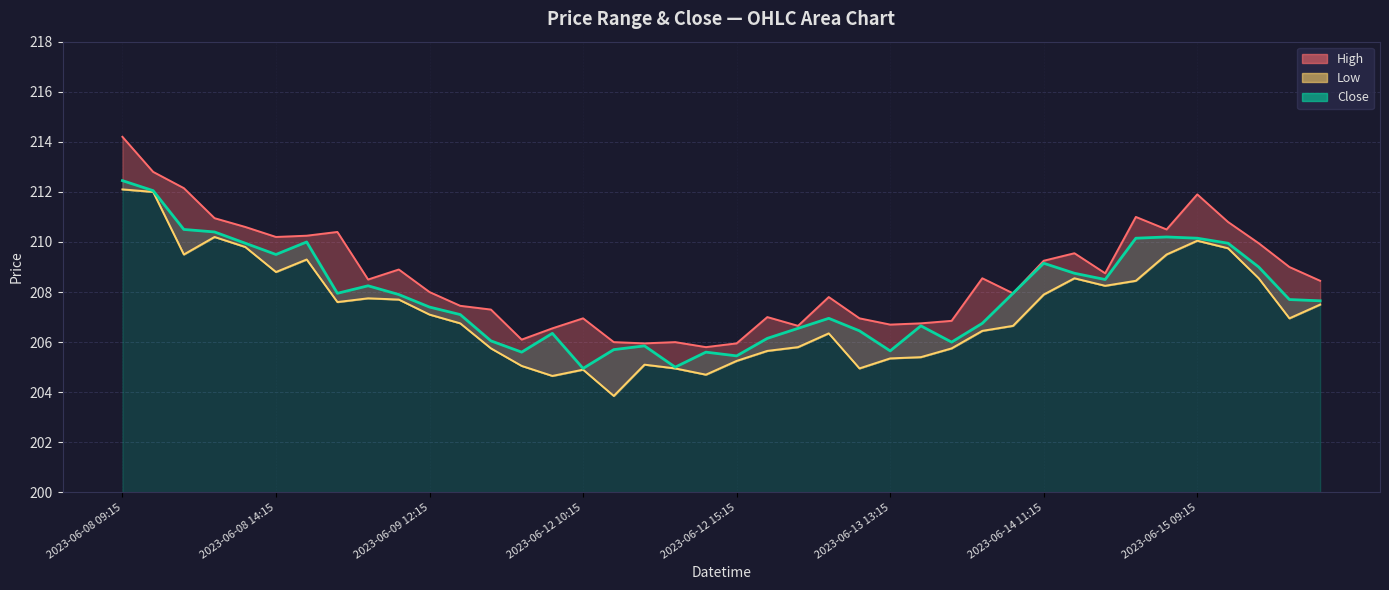

What is the difference between the maximum and second lowest values in the Low series?

7.5